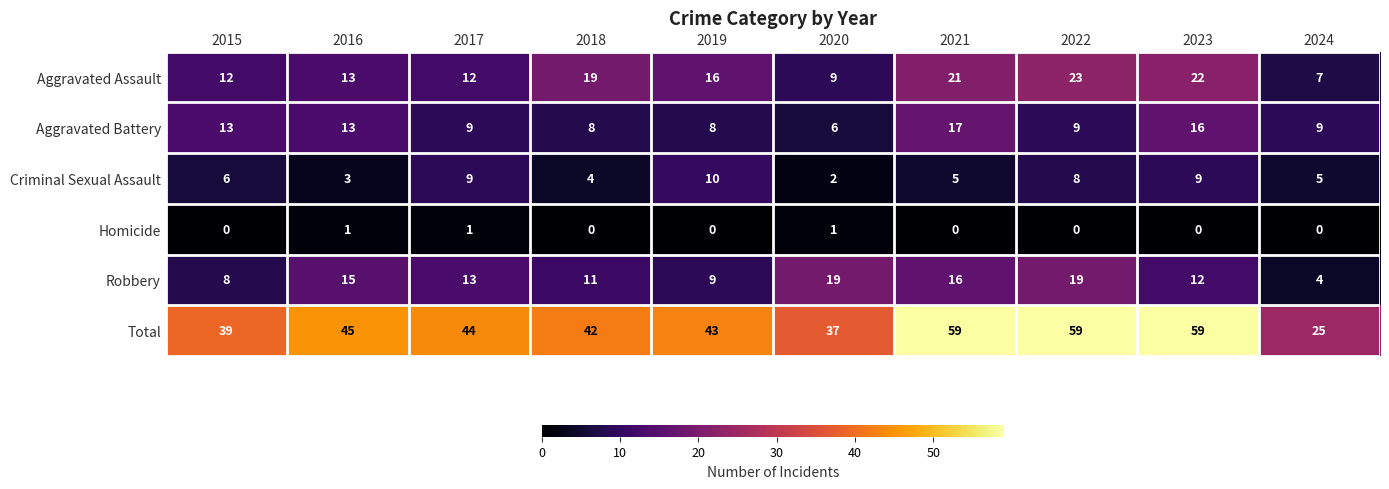

What is the spread (max minus min) of values at 2016?

44